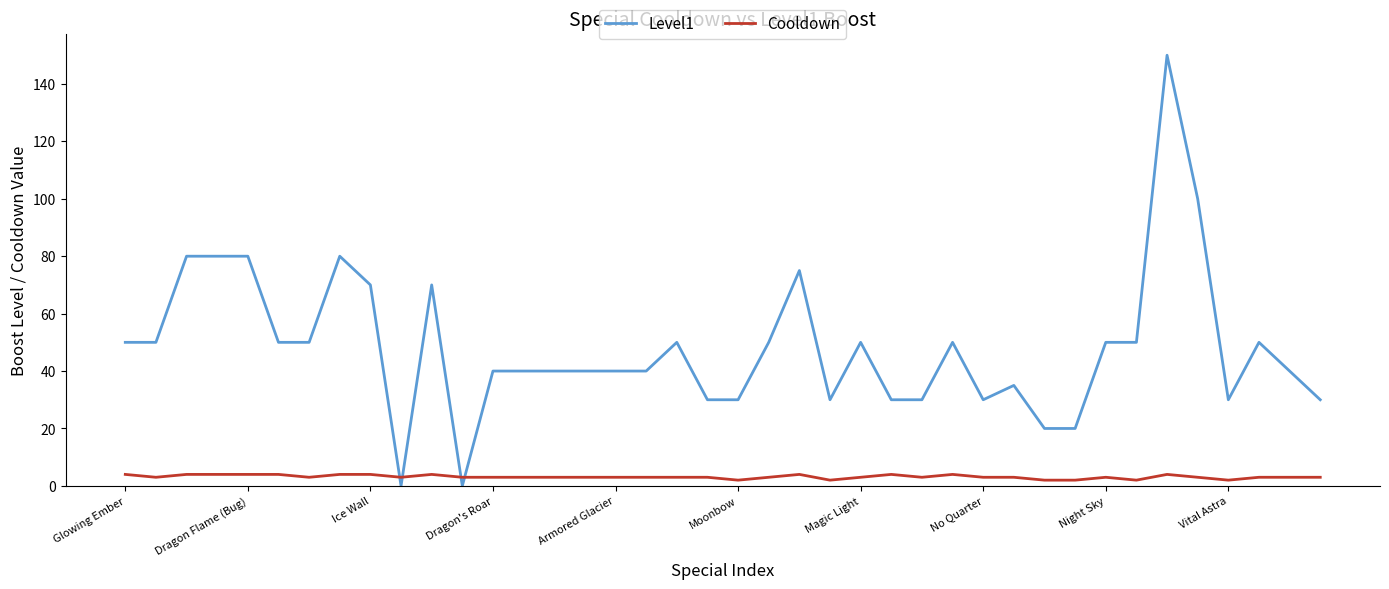

At how many categories does at least one series exceed 147?

1